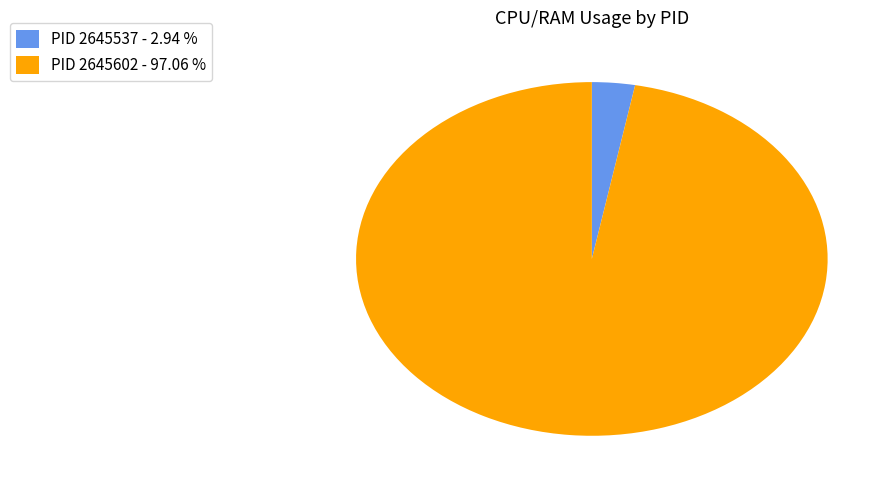

Count the number of slices in the pie.

2